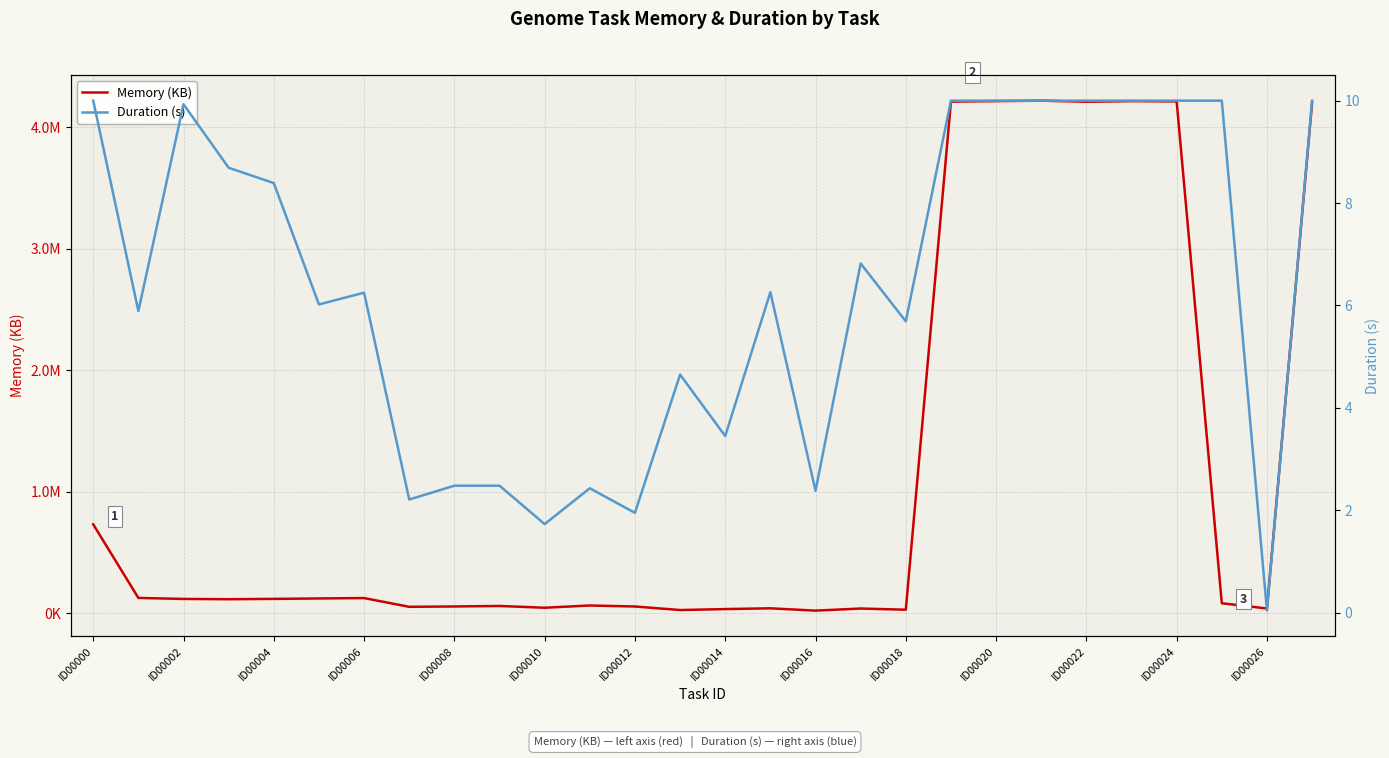

At which category is the sum across all series the highest?

21